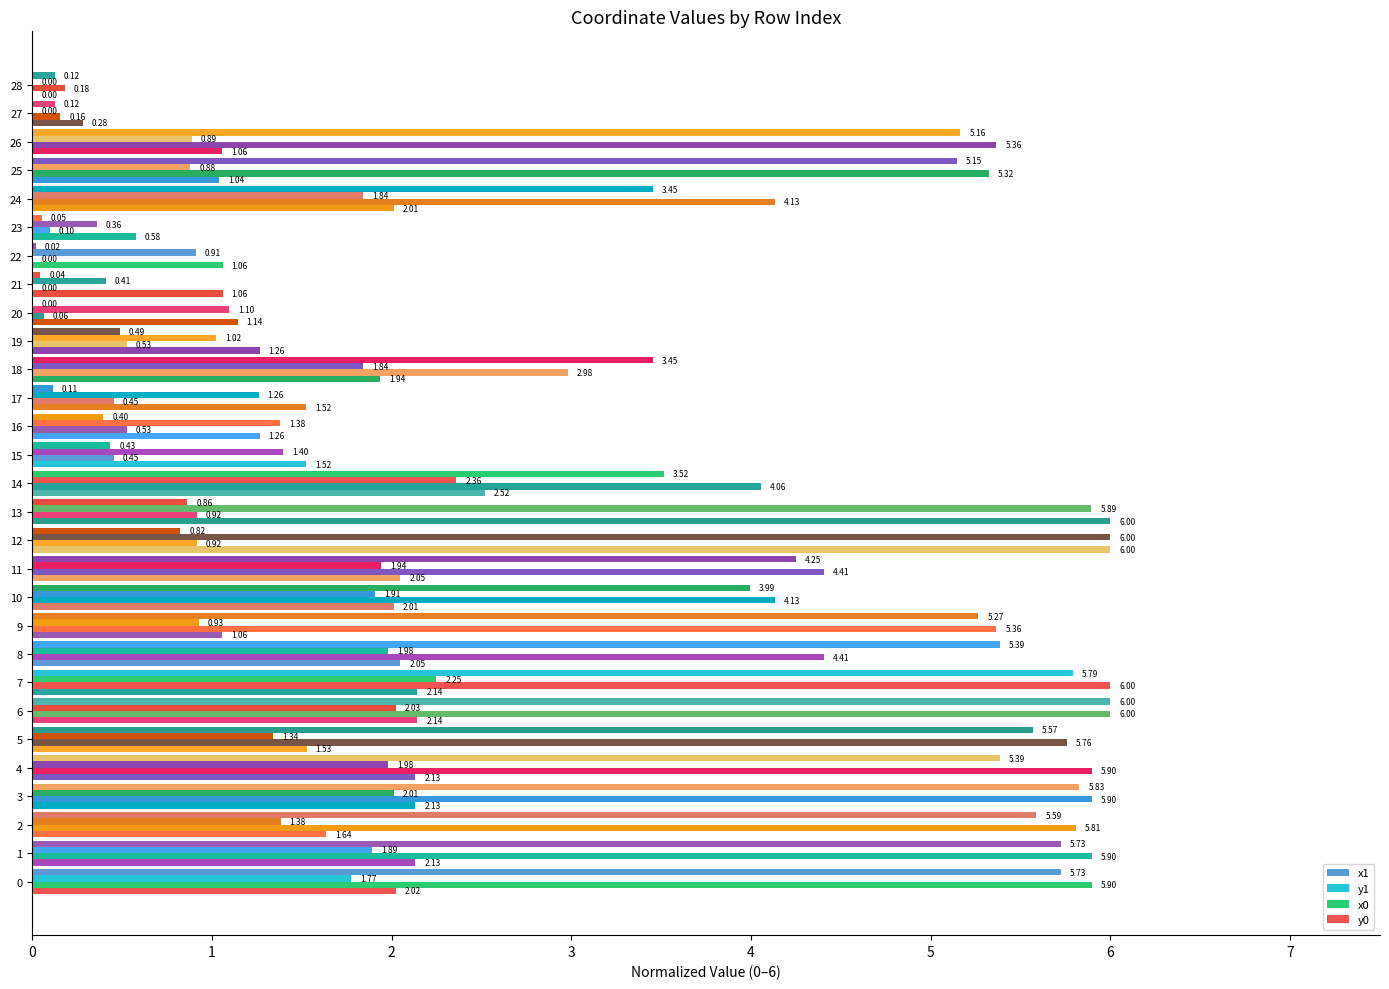

Rank the categories by x0 value from highest to lowest.

6, 7, 1, 3, 4, 0, 2, 5, 9, 26, 25, 8, 11, 10, 24, 14, 18, 12, 13, 16, 19, 15, 17, 28, 27, 23, 20, 21, 22